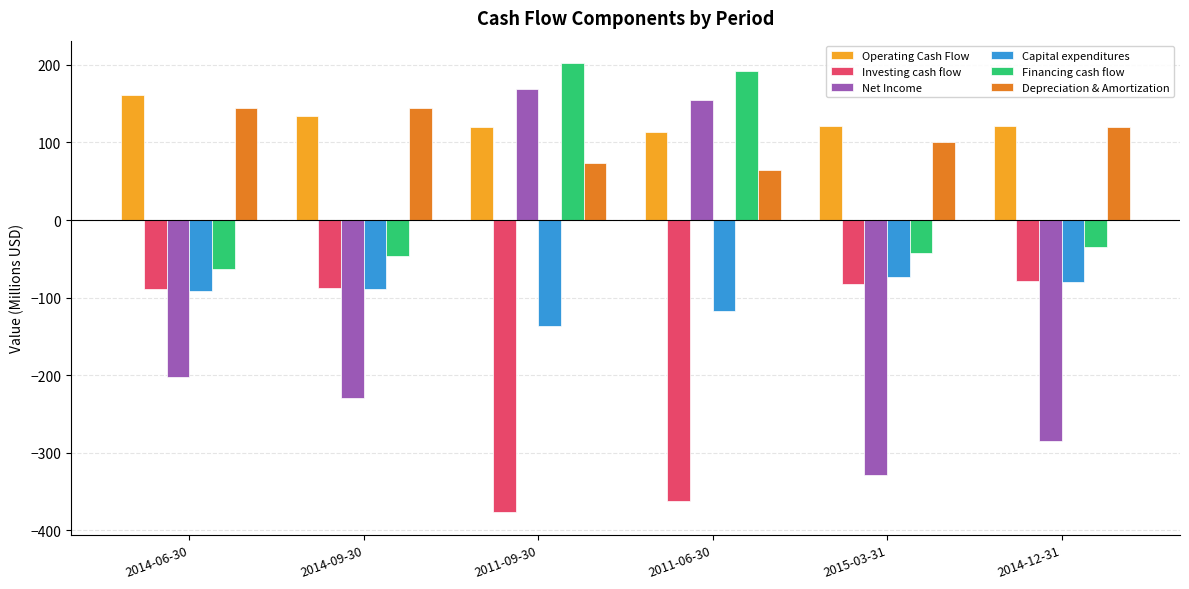

What is the total value across all series at 2015-03-31?

-305.8